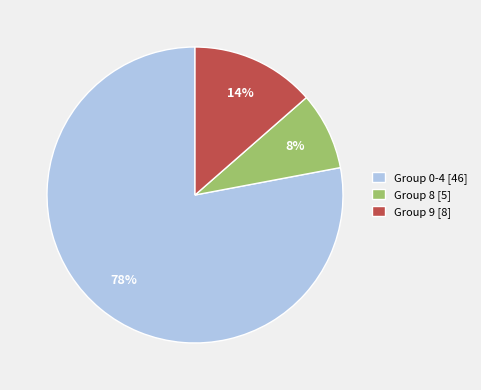

Approximately how many times larger is the value at Group 8 [5] compared to Group 9 [8]?

0.6